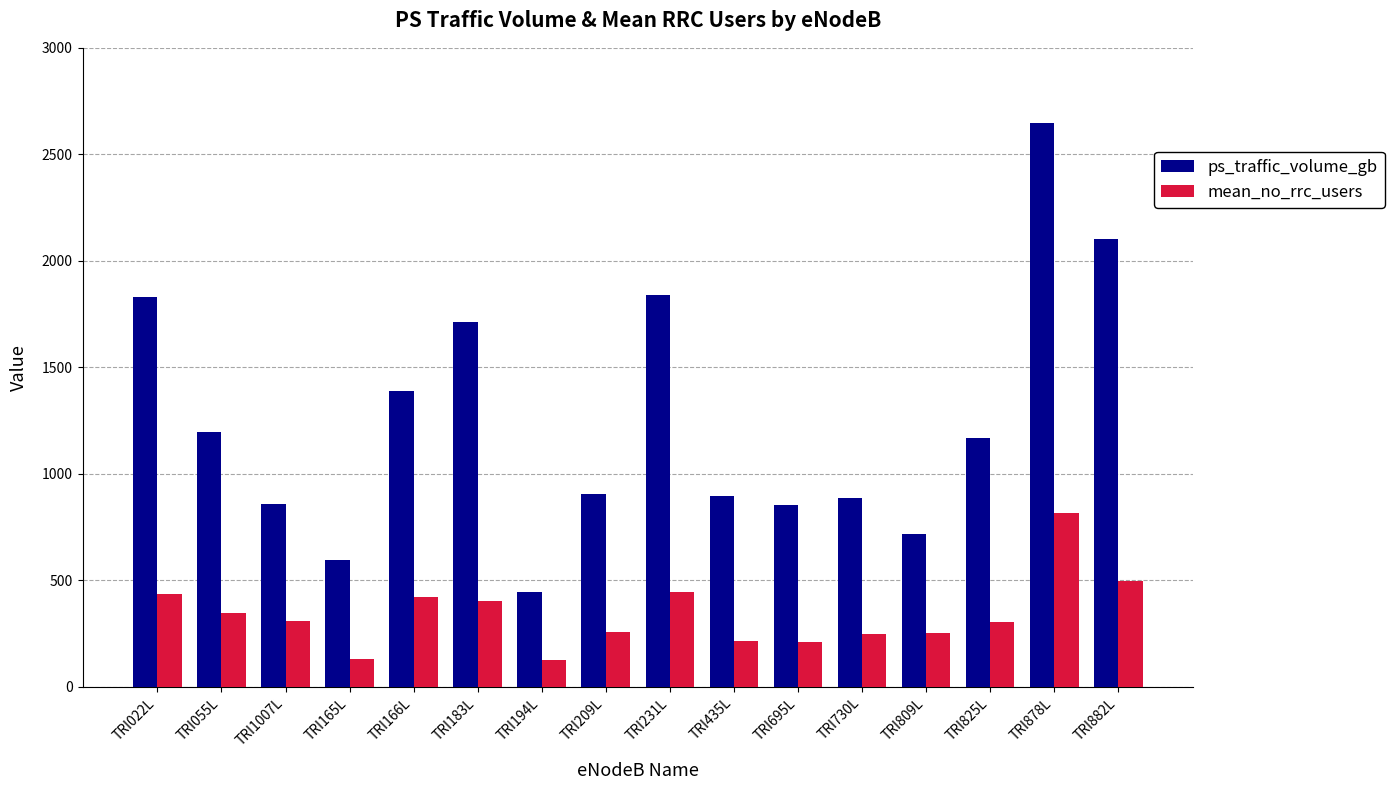

What is the smallest value displayed?

124.0